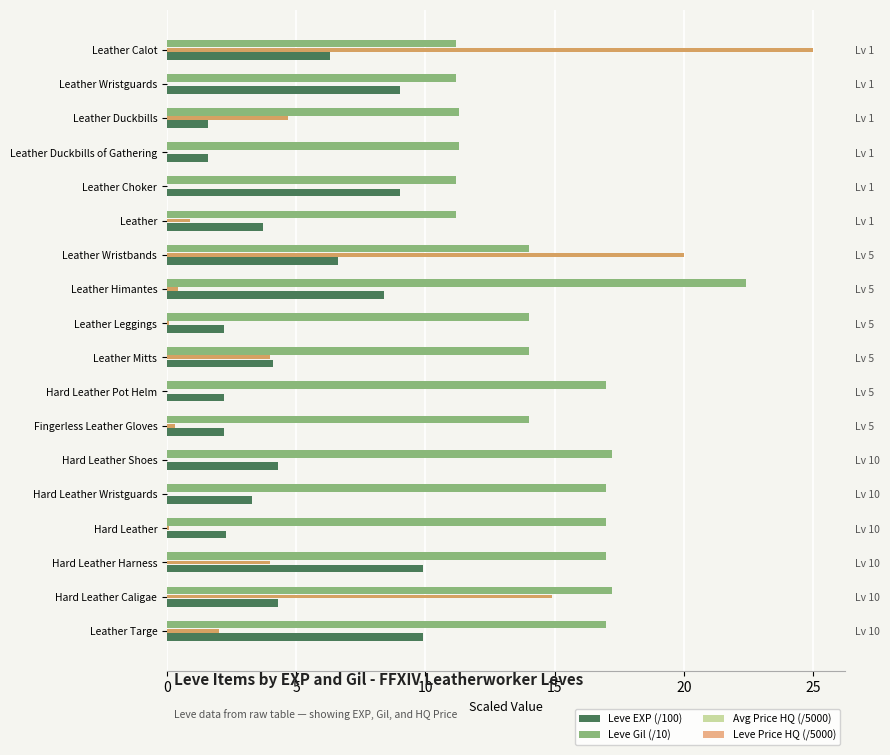

The value of Leve Price HQ (/5000) at Leather Targe is 1.3. True or false?

False